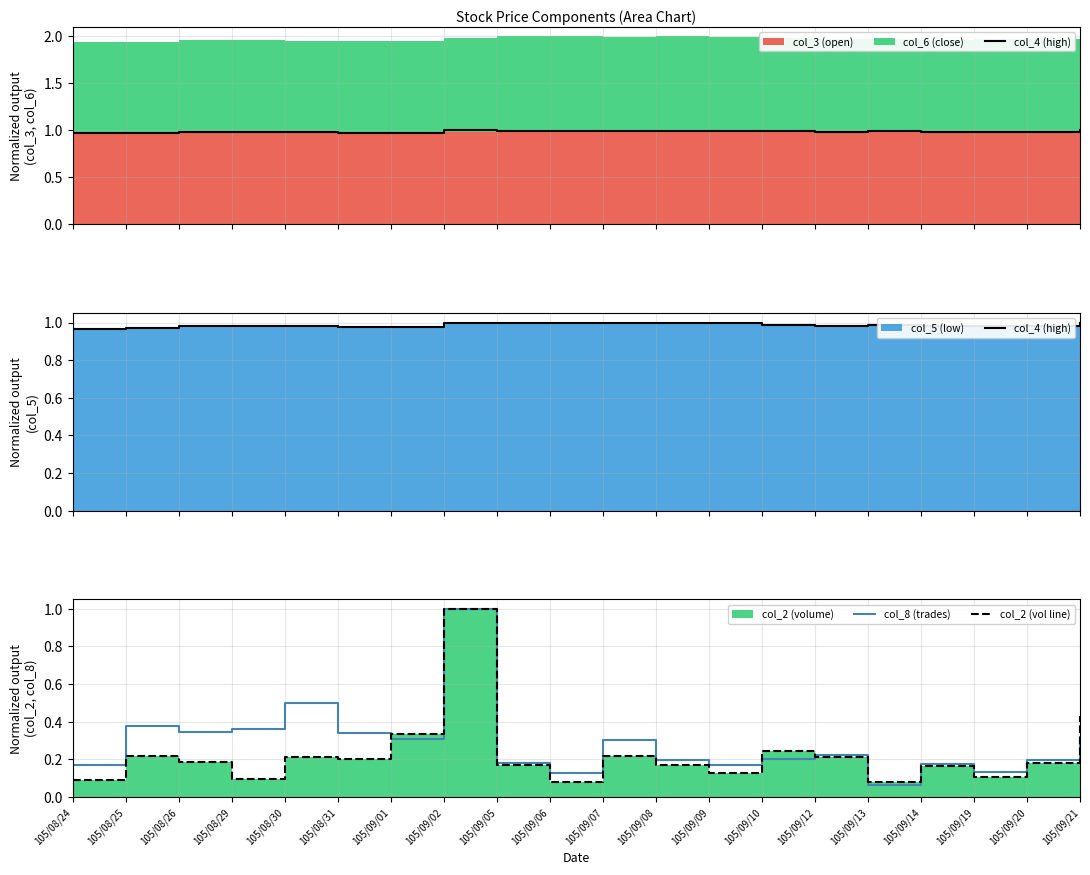

Which label corresponds to the largest value in the chart?

105/09/02